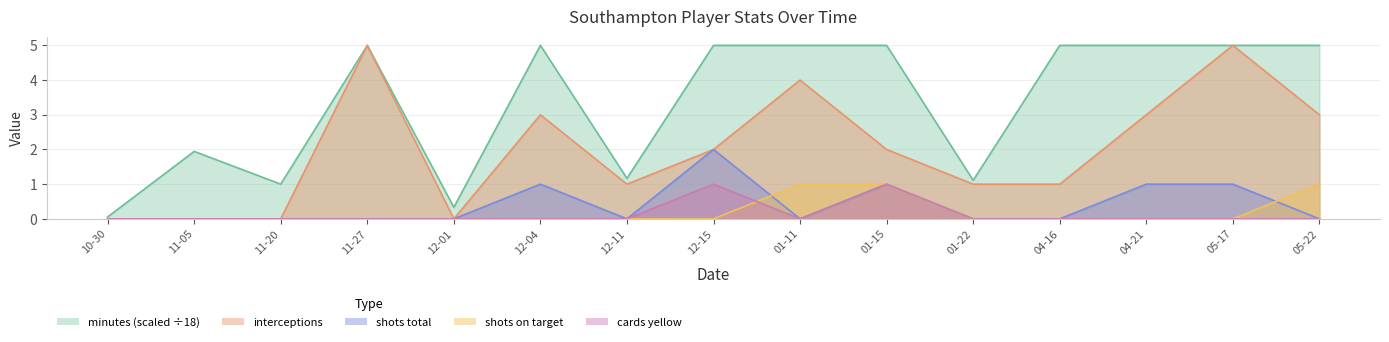

True or false: minutes and cards_yellow cross at least once.

False